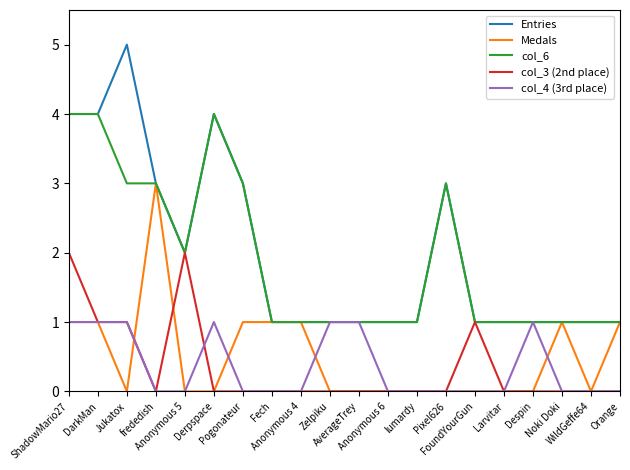

At which category is the sum across all series the highest?

ShadowMario27